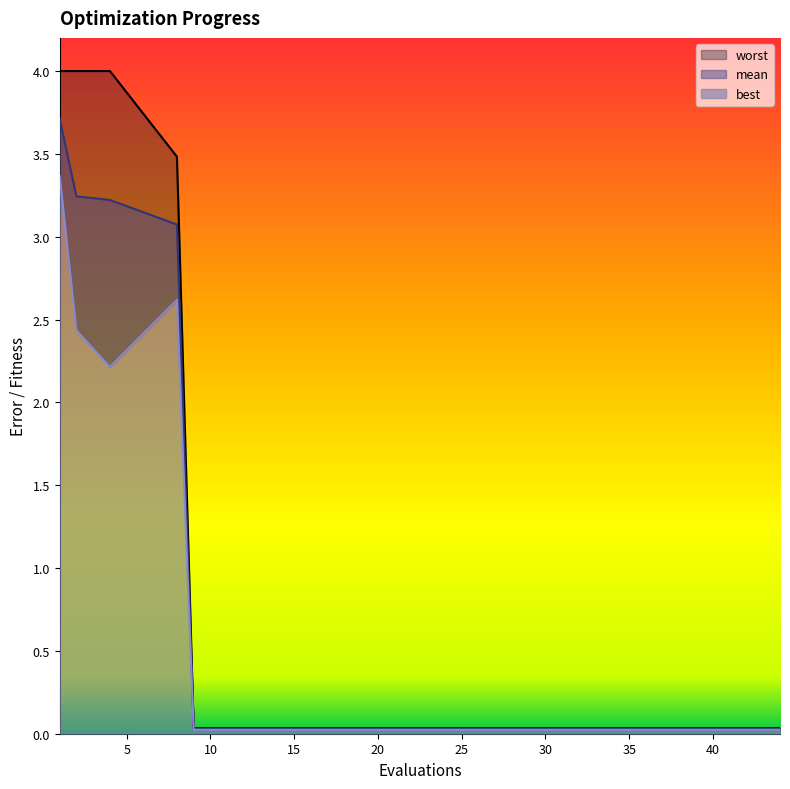

At which category does the chart reach its peak across all series?

1